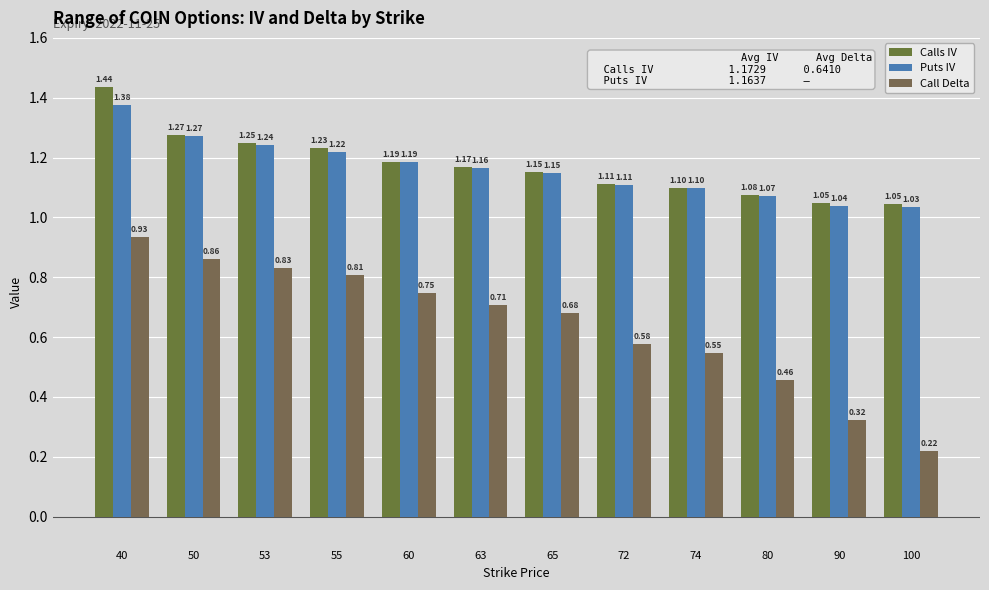

Are the bars grouped side by side (vs. stacked)?

Yes